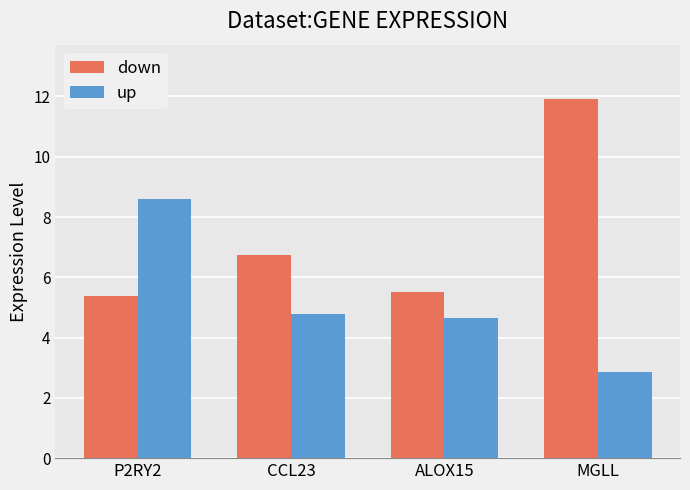

What is the label of the 1st bar from the right?

MGLL